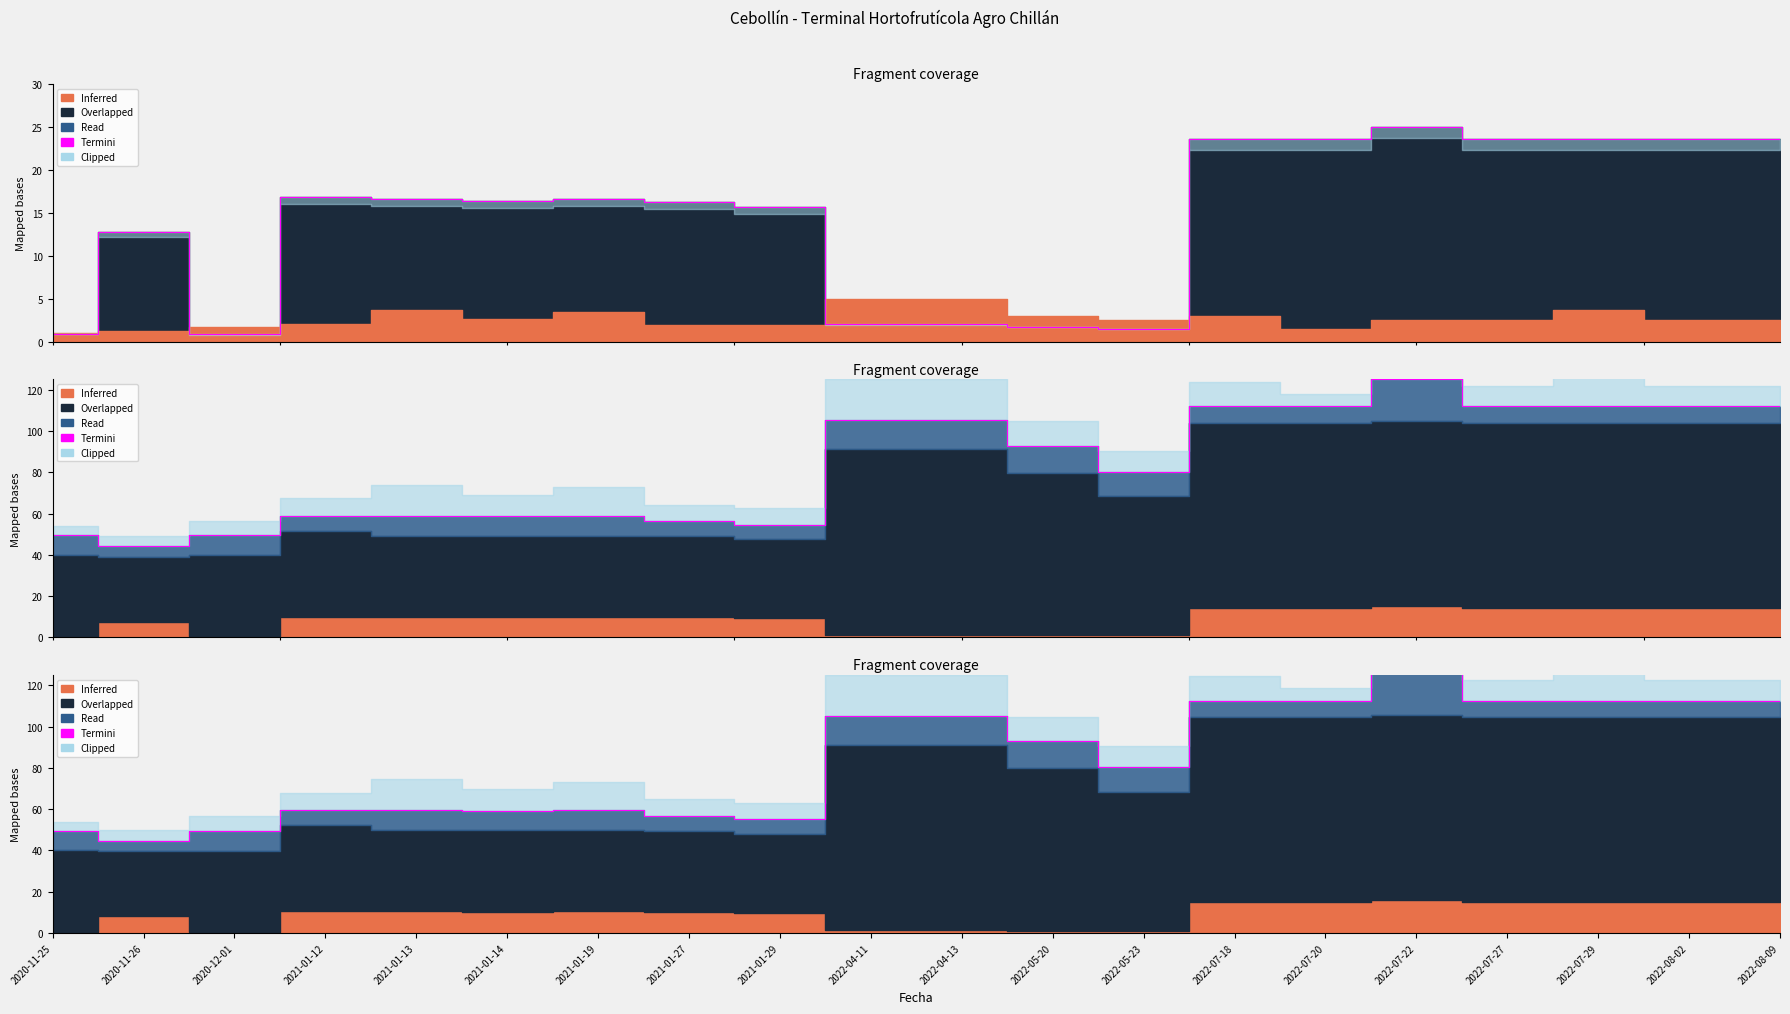

What is the change in value from 2021-01-13 to 2022-08-02?

+53.2